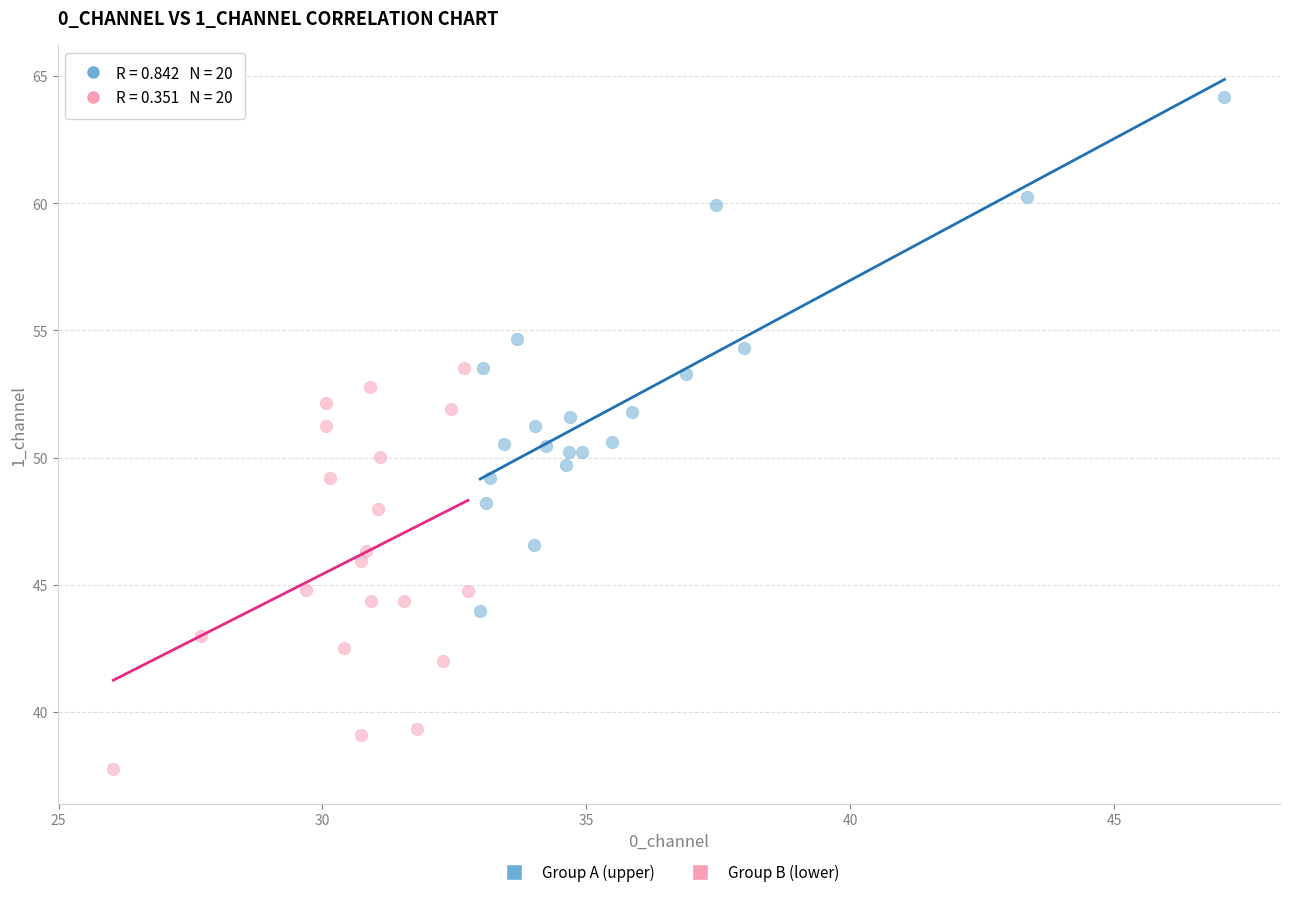

Which series has the widest spread of Y values?

Group A (upper)